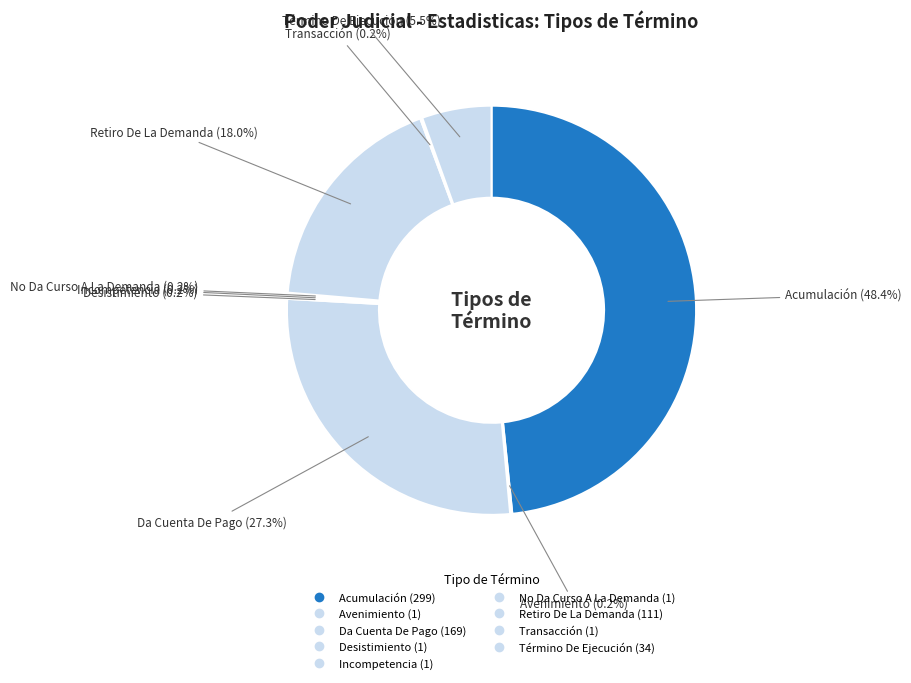

Which category has the biggest portion of the pie?

Acumulación